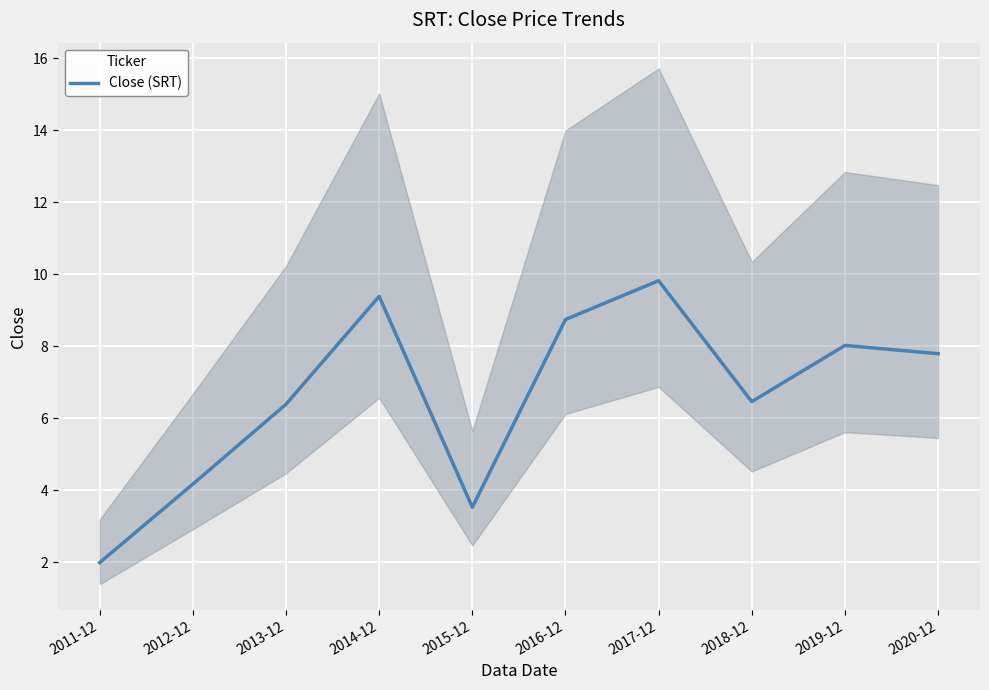

Which label corresponds to the smallest value in the chart?

2011-12